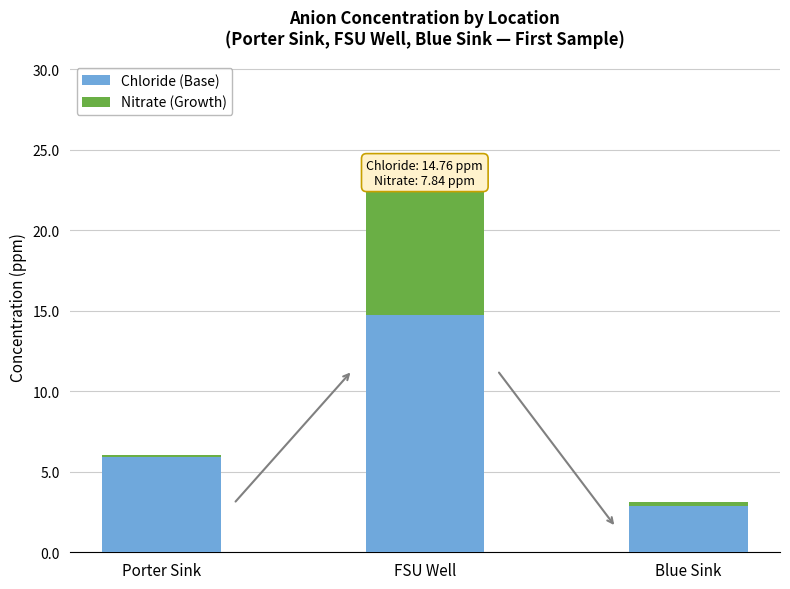

What is the total value across all series at FSU Well?

22.6